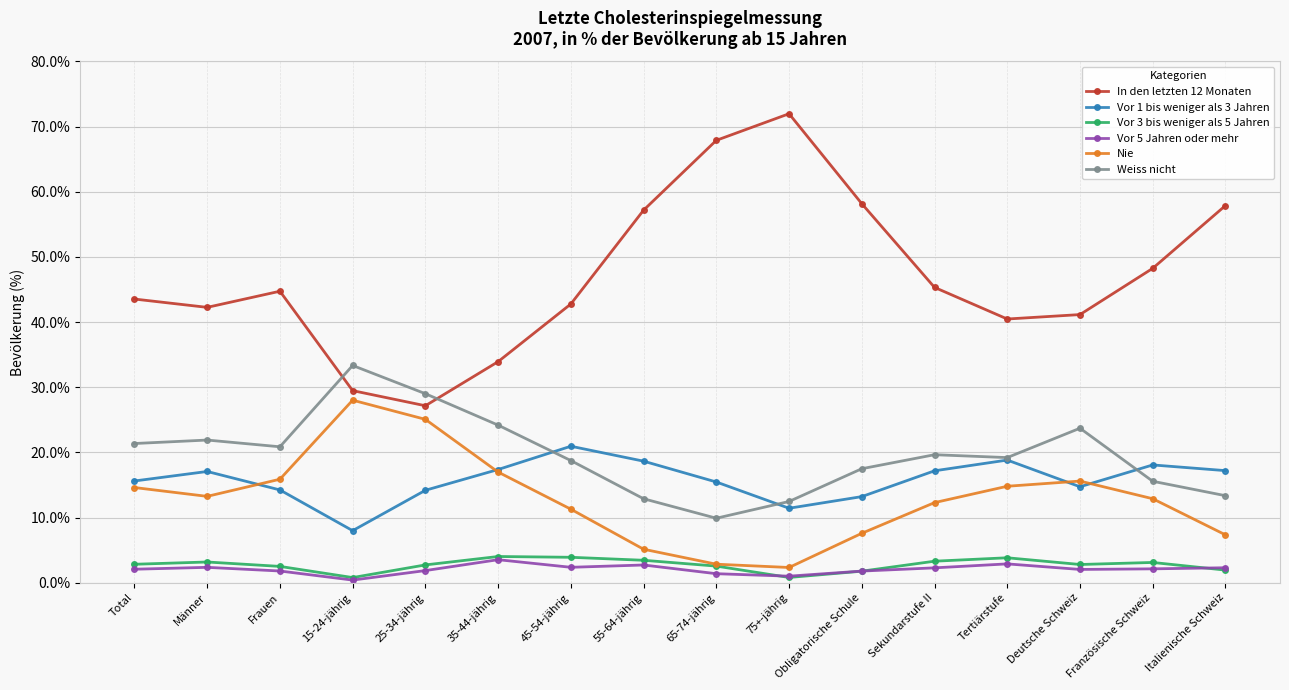

What is the label of the 10th point from the right?

45-54-jährig